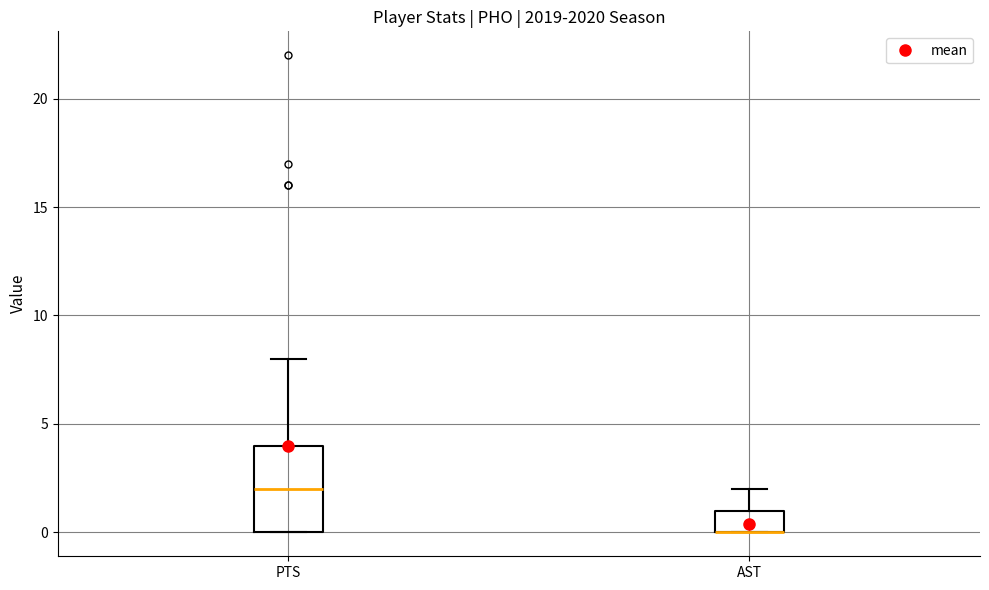

Comparing the boxes themselves (not the whiskers), which one is the tallest?

PTS